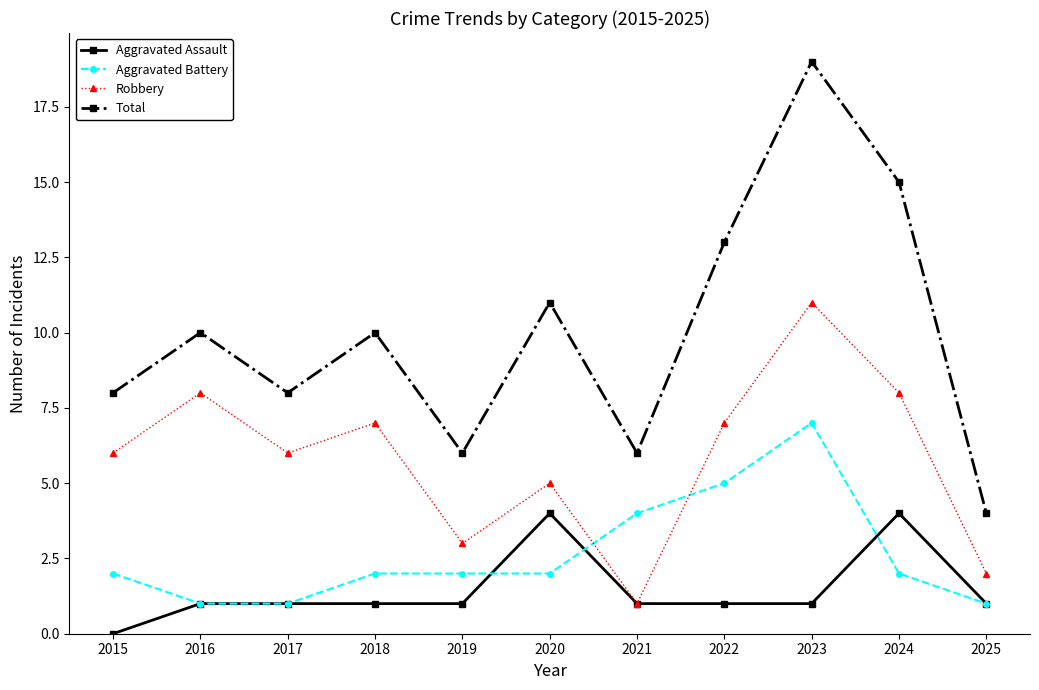

True or false: Total and Aggravated Battery intersect in this chart.

False